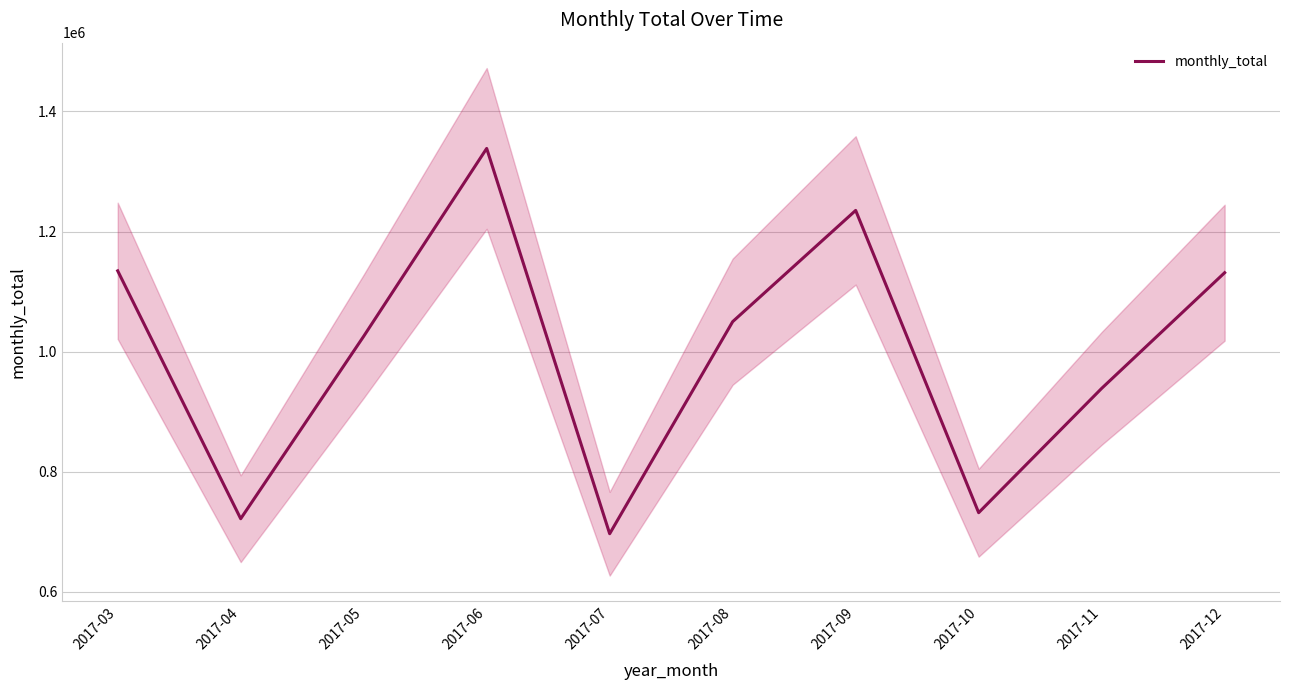

Reading right to left, list all the values displayed in this chart.

1131573	938943	731980	1235264	1050059	696932	1338466	1025713	721932	1134672